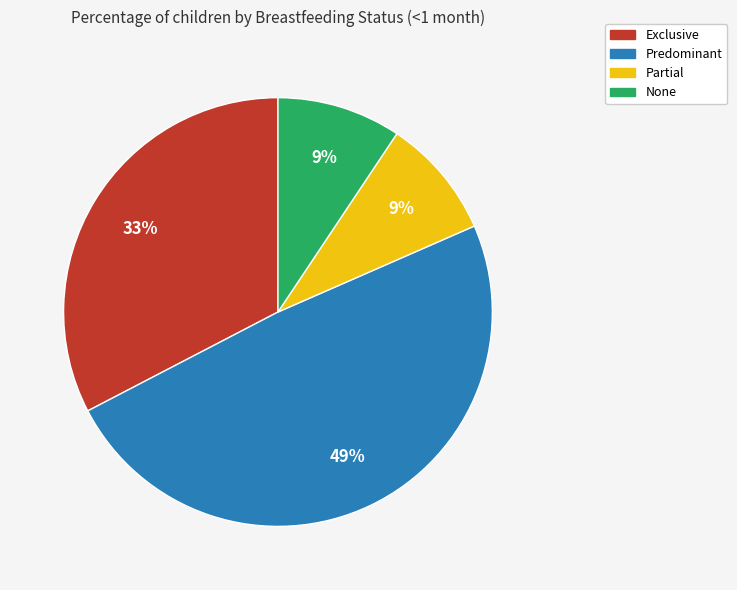

To the nearest percent, what is the difference between the largest and smallest slice percentages?

40%